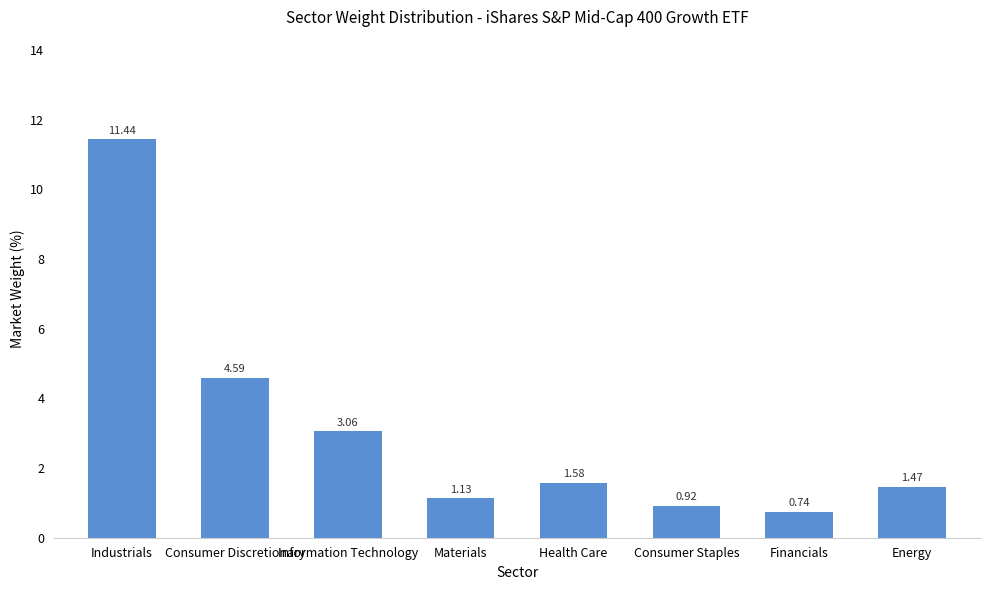

What is the sum of the values at Energy and Consumer Staples?

2.4